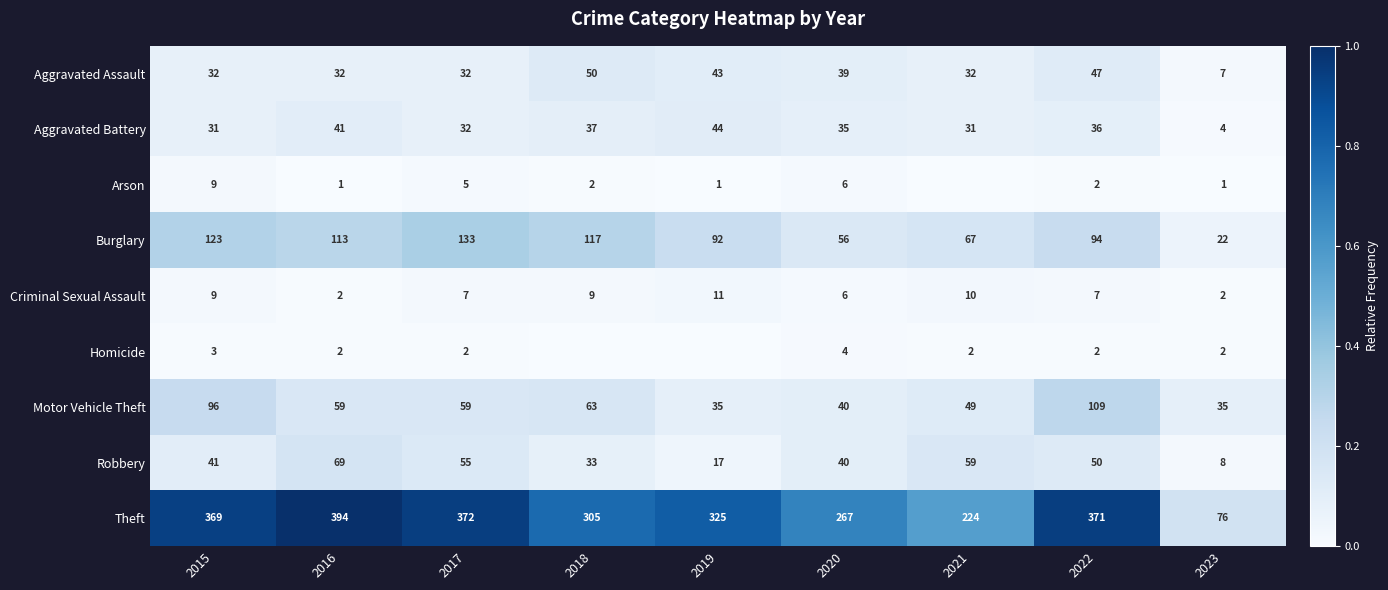

What is the minimum value for Aggravated Battery?

4